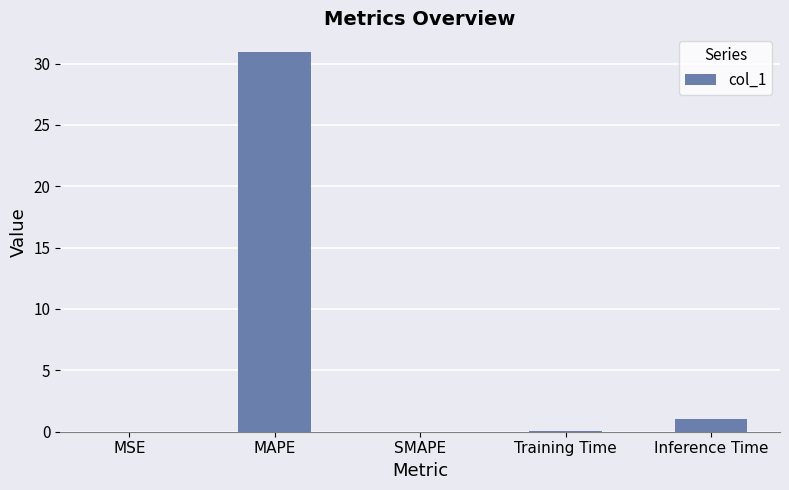

What is the greatest value displayed?

30.9